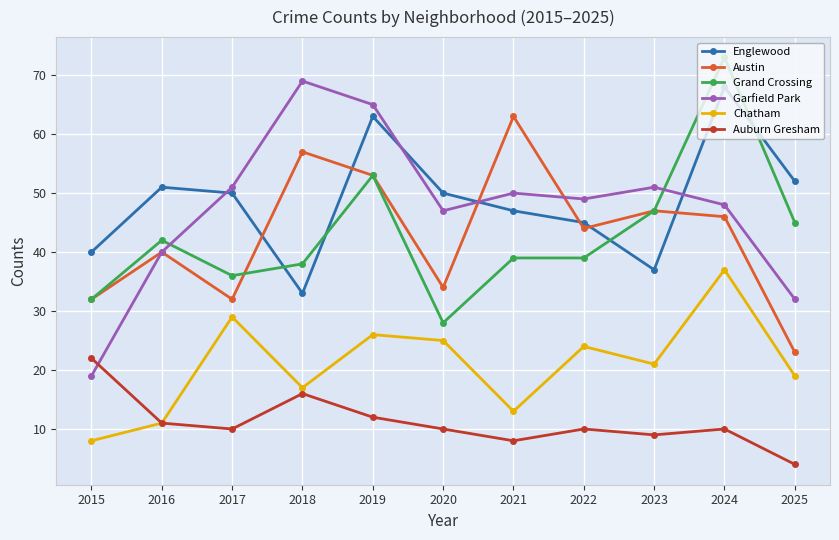

Which series changed the most between 2017 and 2025?

Garfield Park